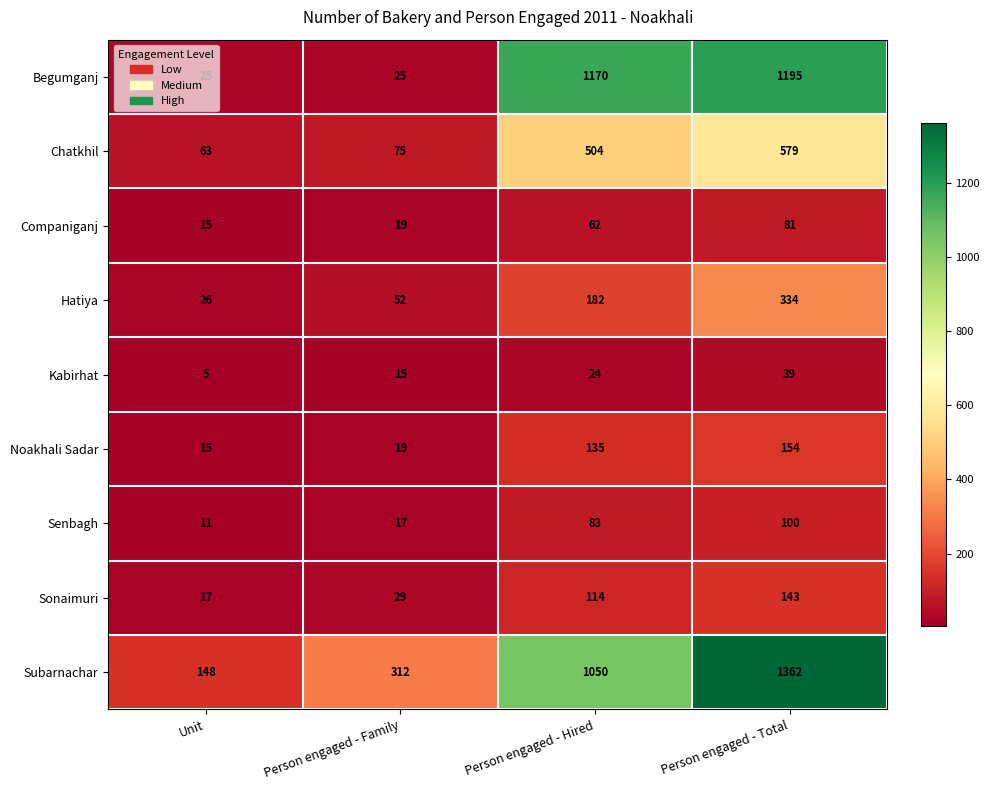

What is the minimum value for Noakhali Sadar?

15